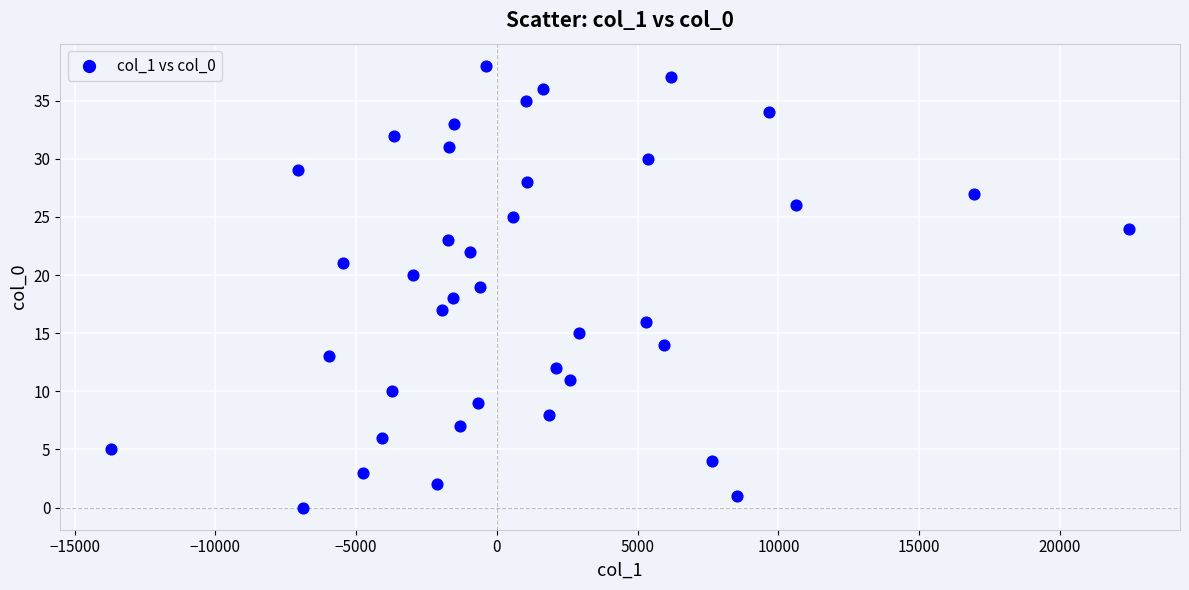

What is the range of Y values (max minus min)?

38